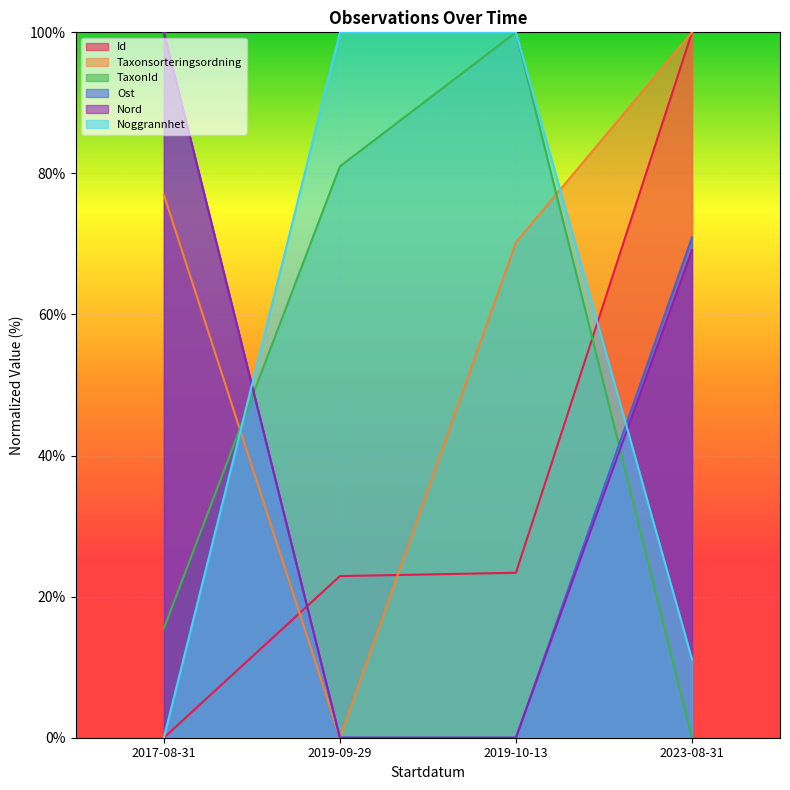

How many lines are shown in the chart?

6